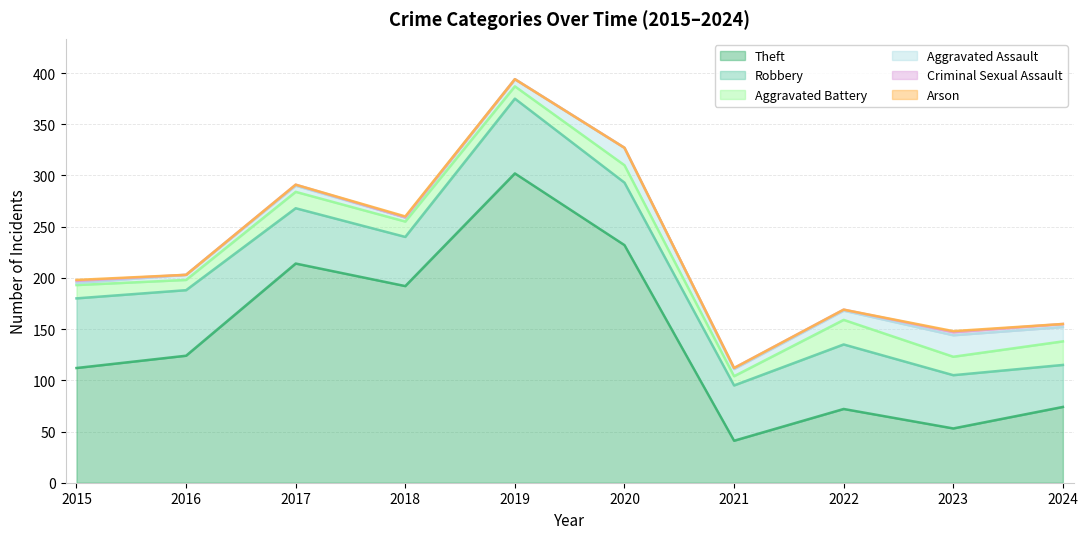

At which label is Criminal Sexual Assault closest to 1?

2017